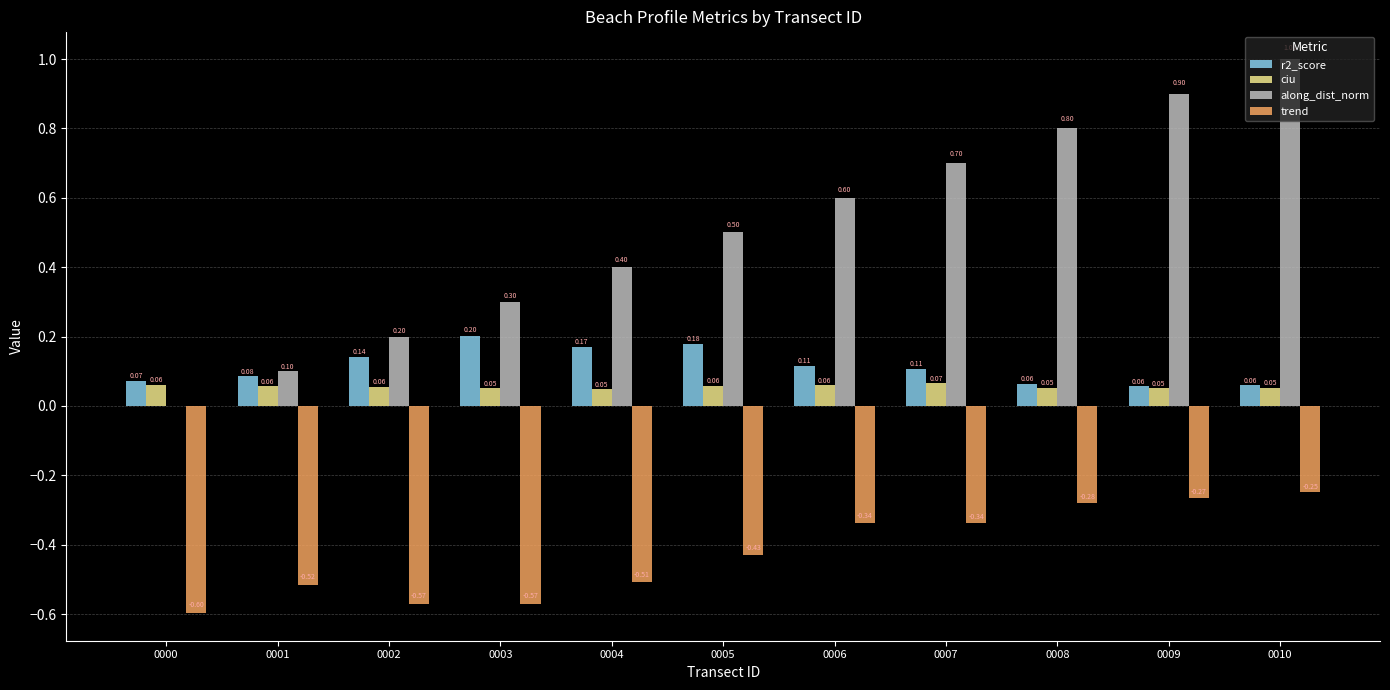

How many series are shown in this chart?

4